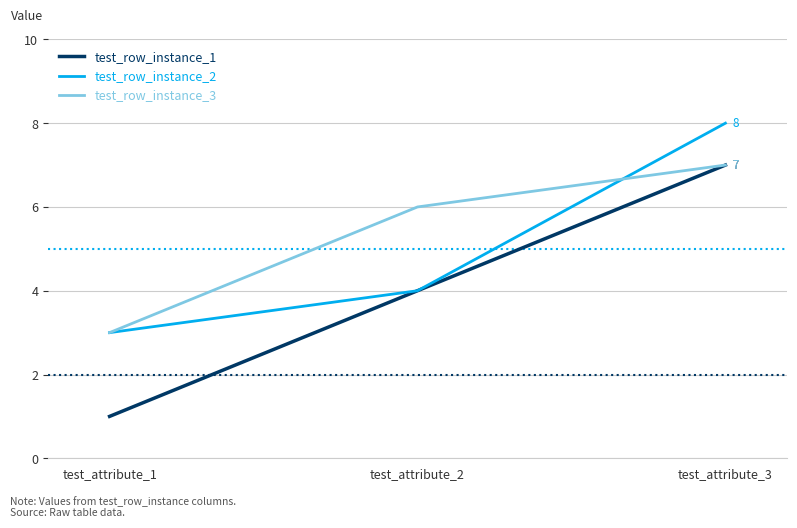

Is the value of test_row_instance_2 at test_attribute_3 greater than the value of test_row_instance_1 at test_attribute_2?

Yes